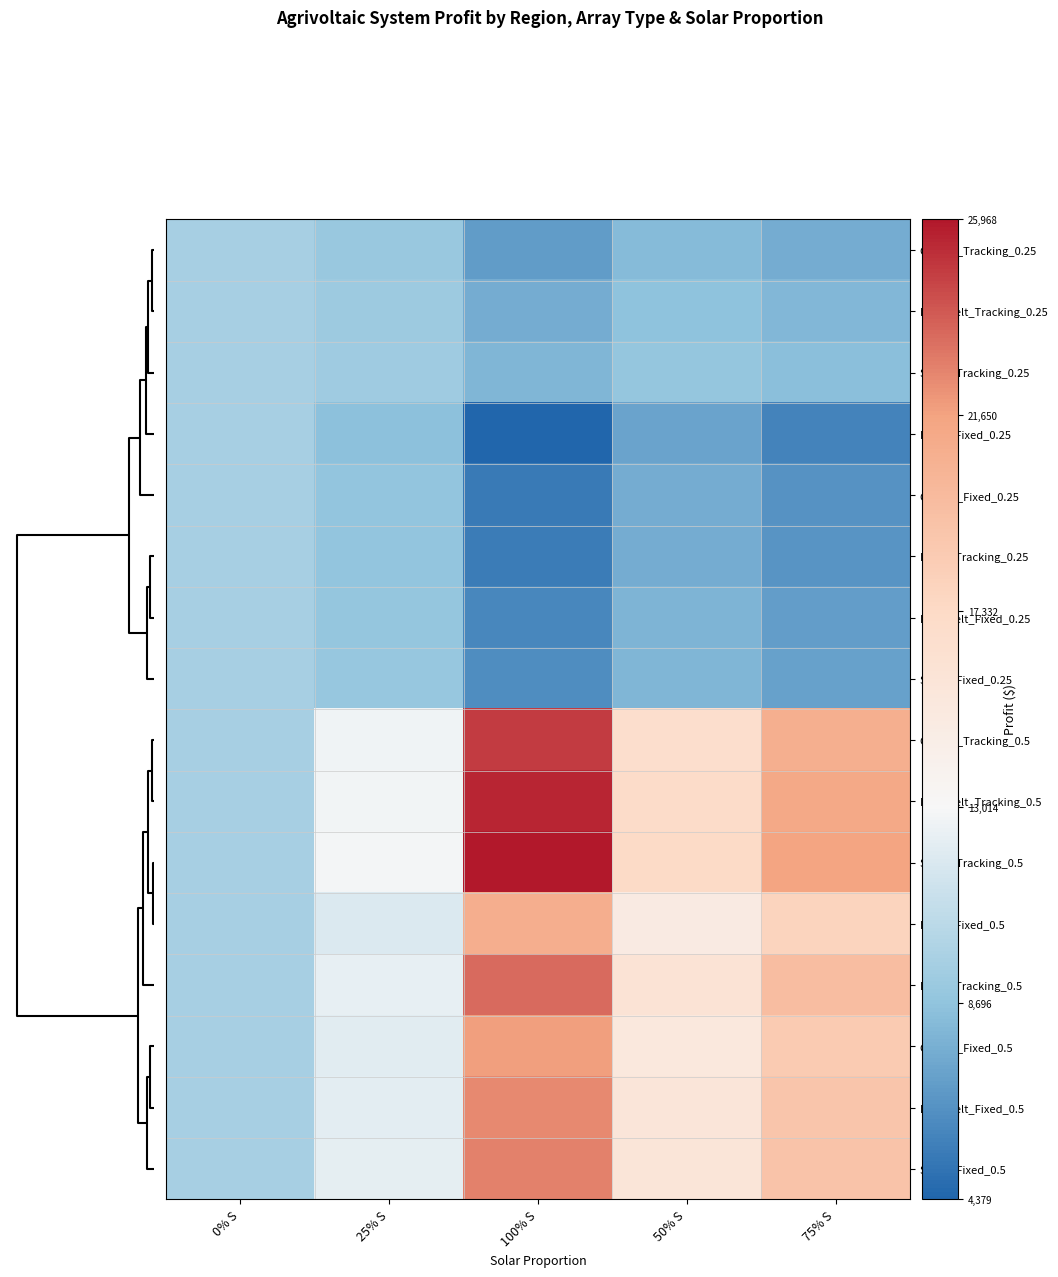

At which category is the sum across all series the highest?

100% S